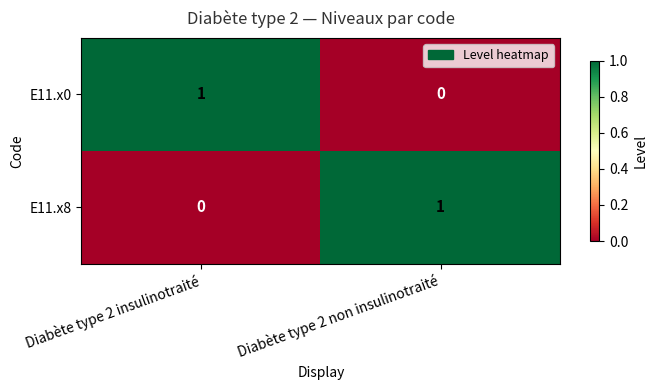

True or false: E11.x8 has a value of 1 at Diabète type 2 non insulinotraité.

True